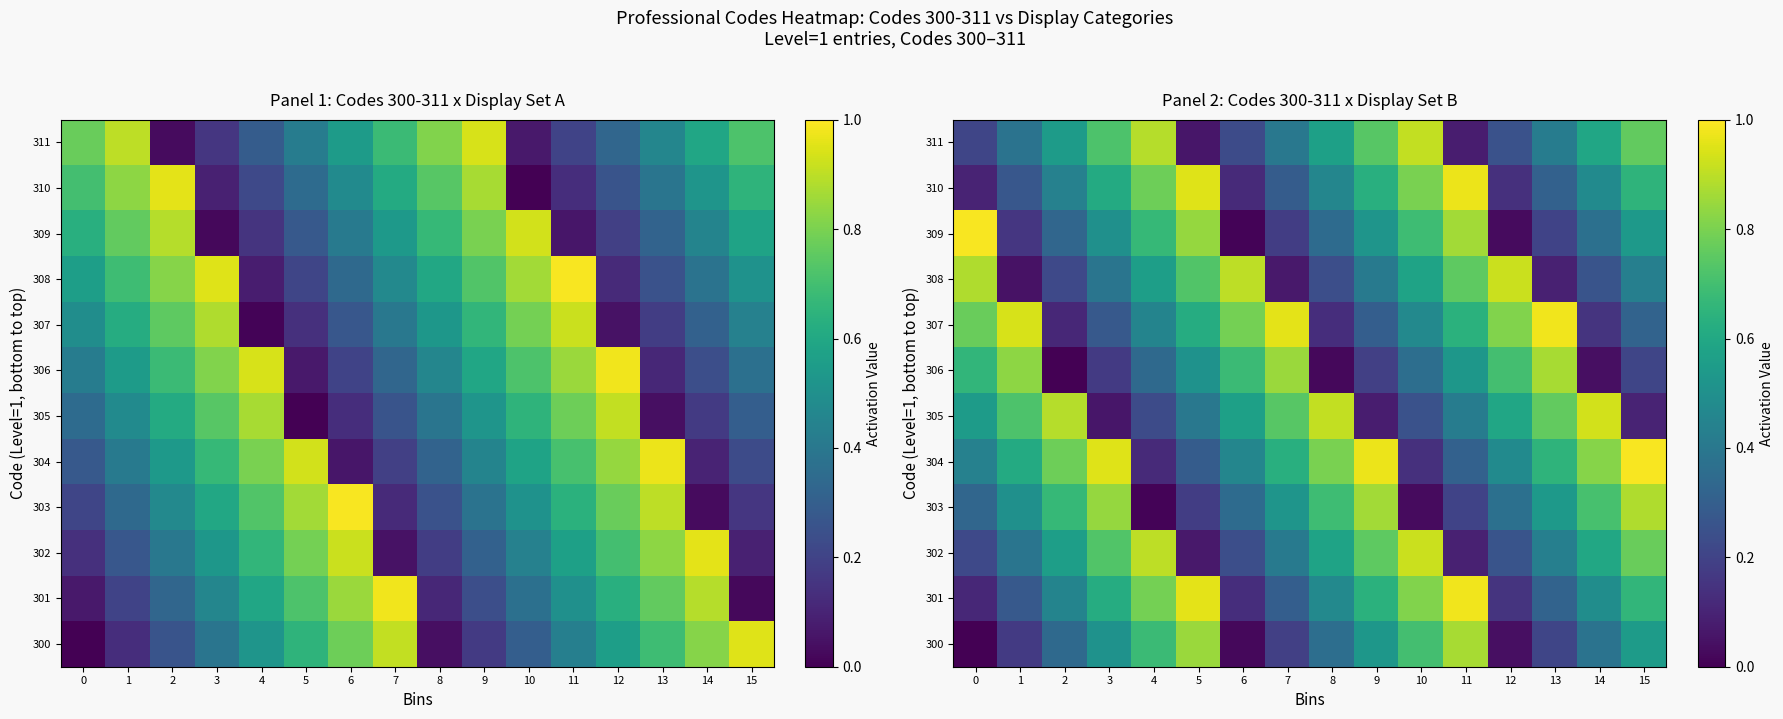

At which category is the sum across all series the highest?

15